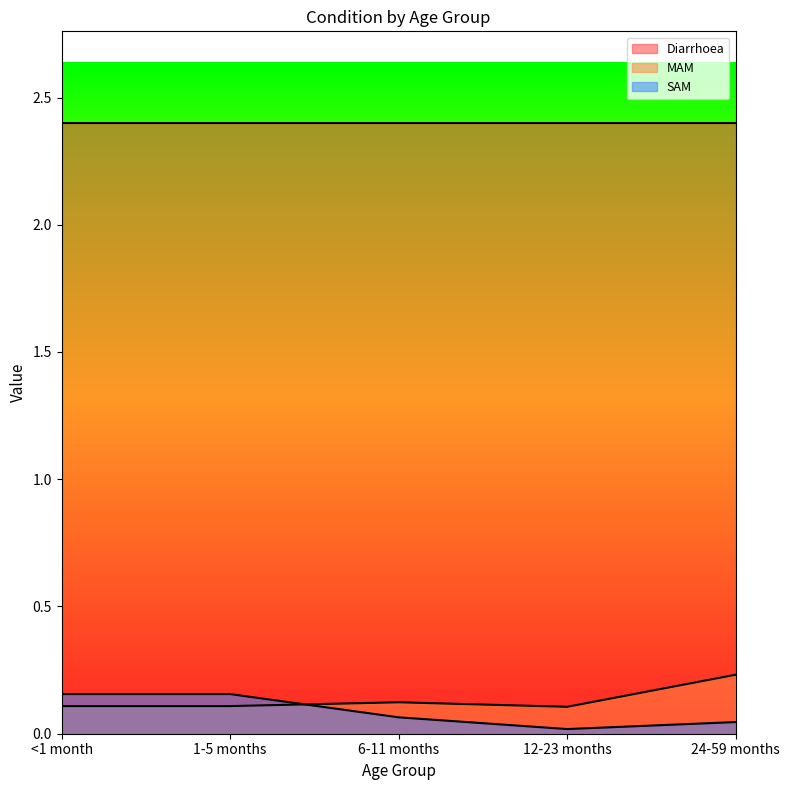

Where is the first local minimum for MAM?

12-23 months